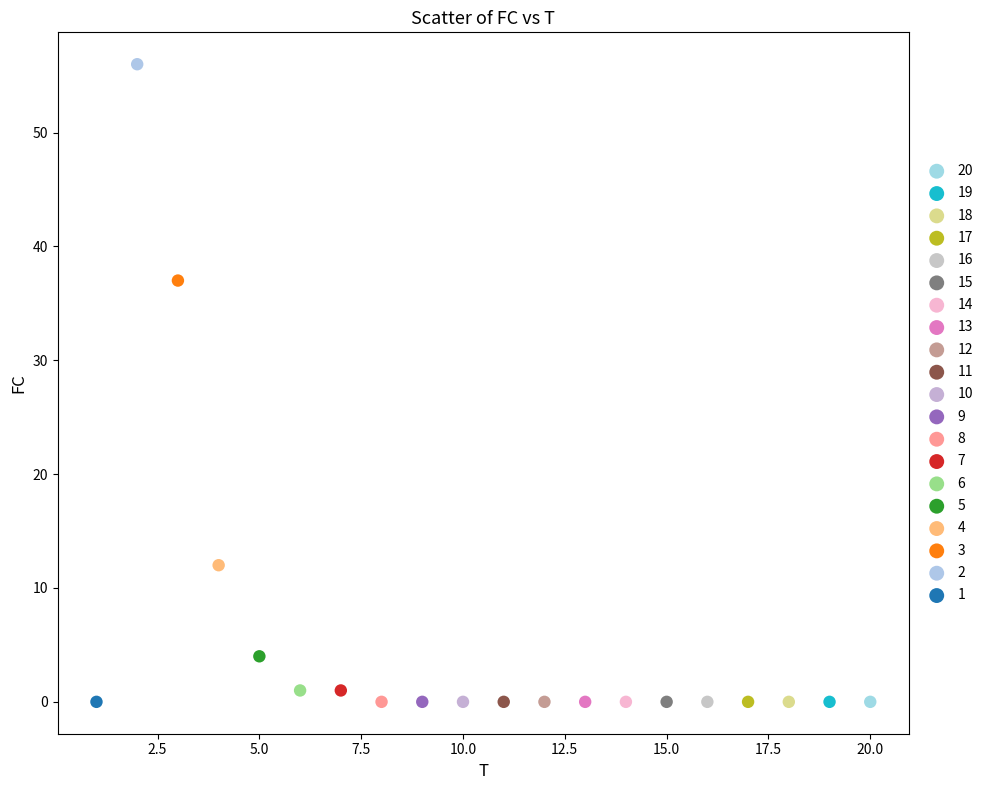

What are all the series names shown in the legend?

20, 19, 18, 17, 16, 15, 14, 13, 12, 11, 10, 9, 8, 7, 6, 5, 4, 3, 2, 1